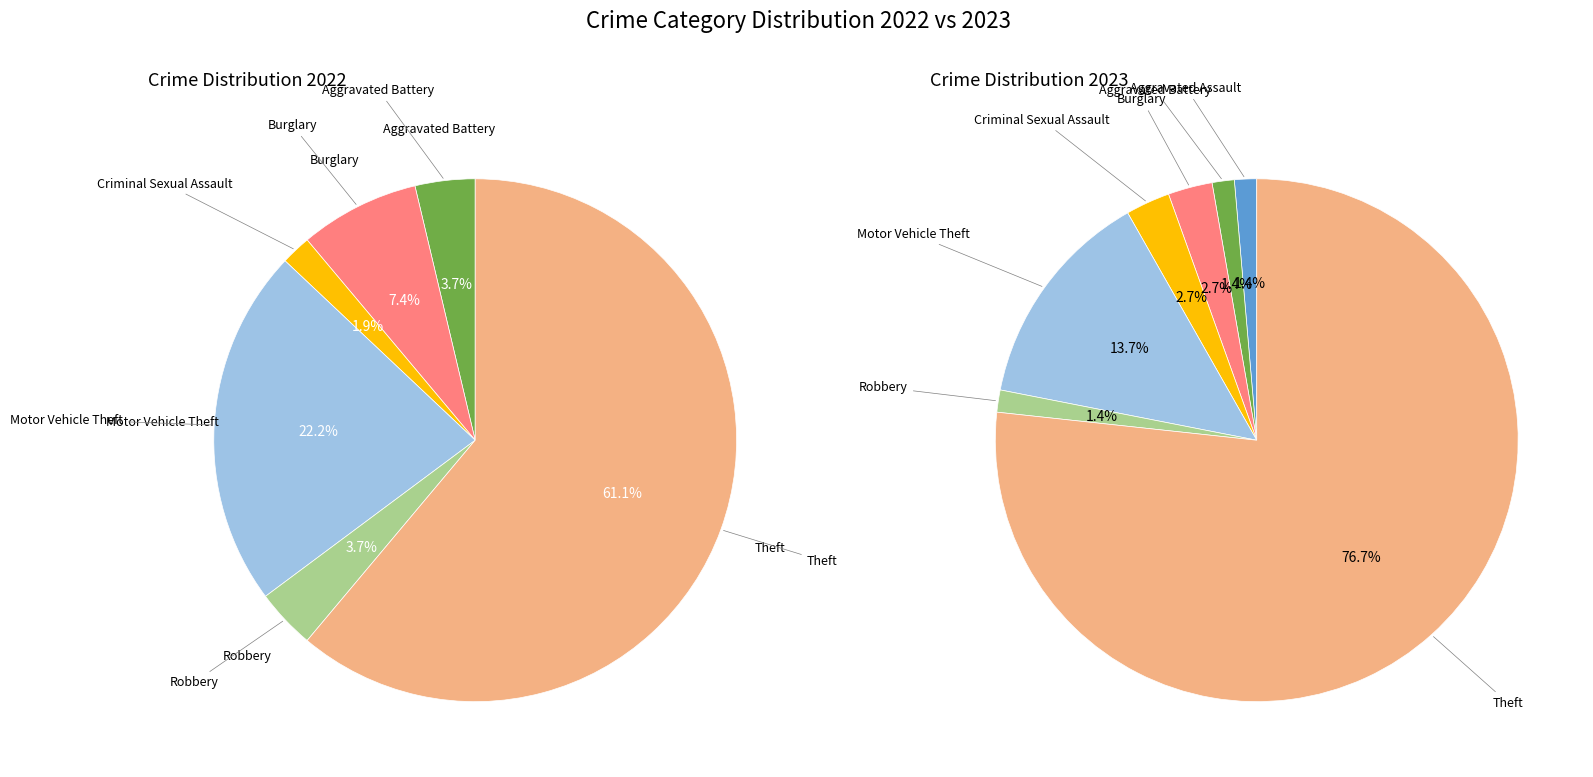

To the nearest percent, what is the combined percentage of Motor Vehicle Theft and Burglary?

16%